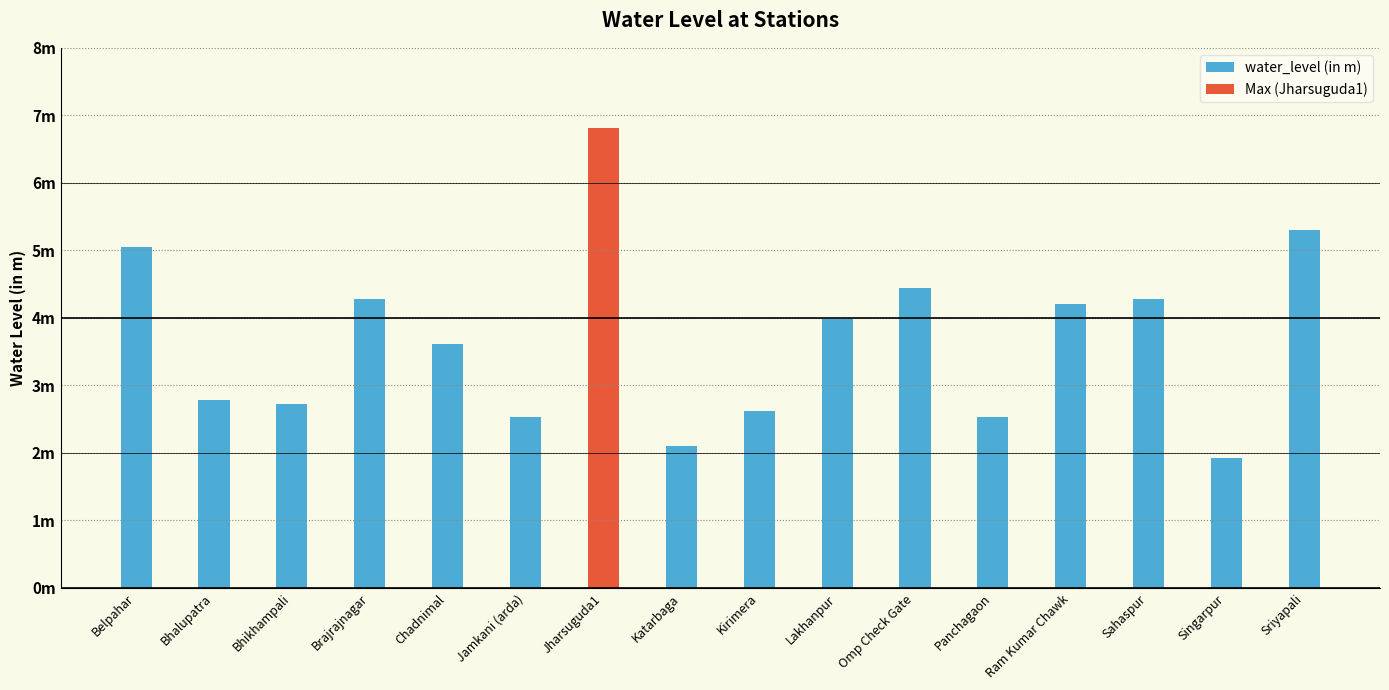

The value at Sriyapali is 5.3. True or false?

True